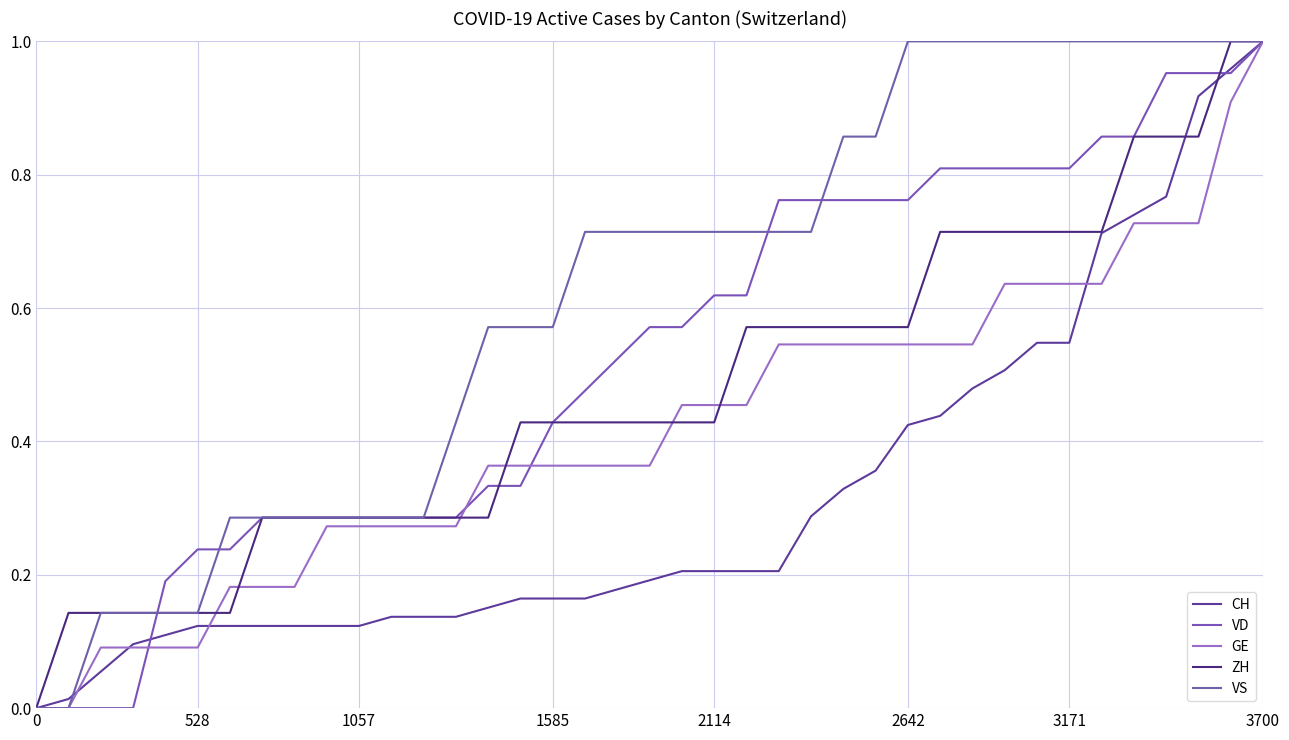

What is the sum of all CH values?

12.3